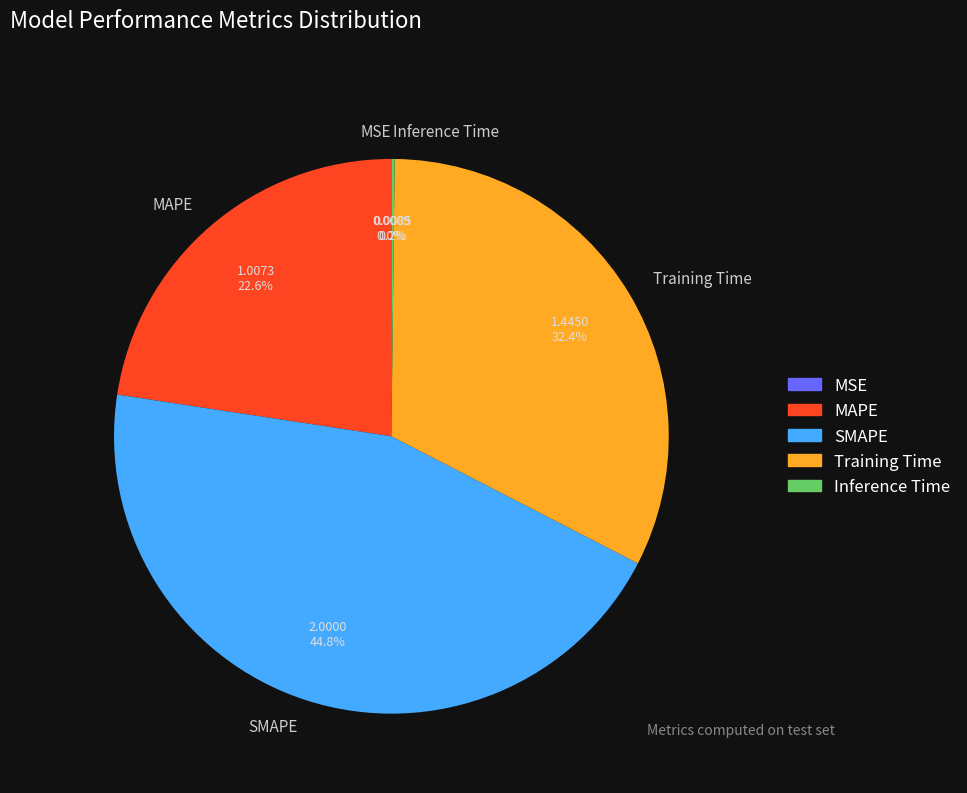

Which slice is the largest?

SMAPE